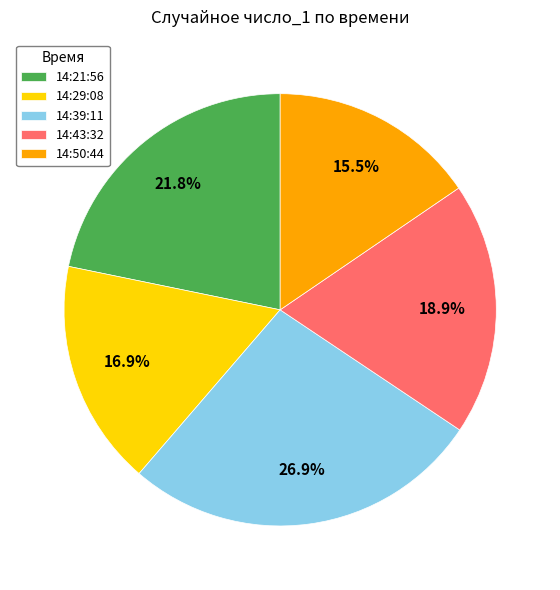

Which category has the biggest portion of the pie?

14:39:11